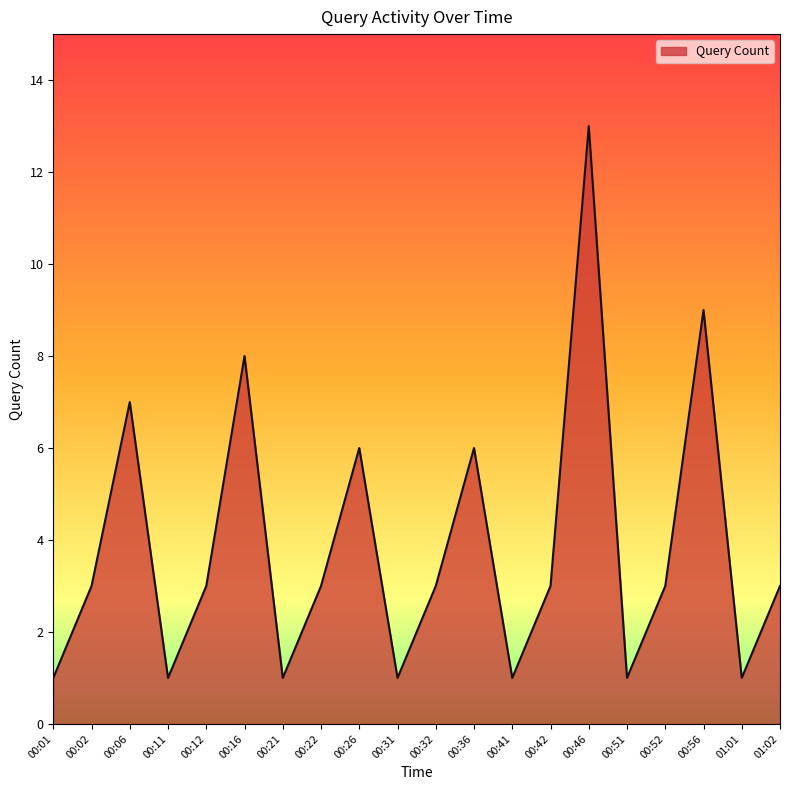

Which has a higher value, 00:16 or 00:21?

00:16